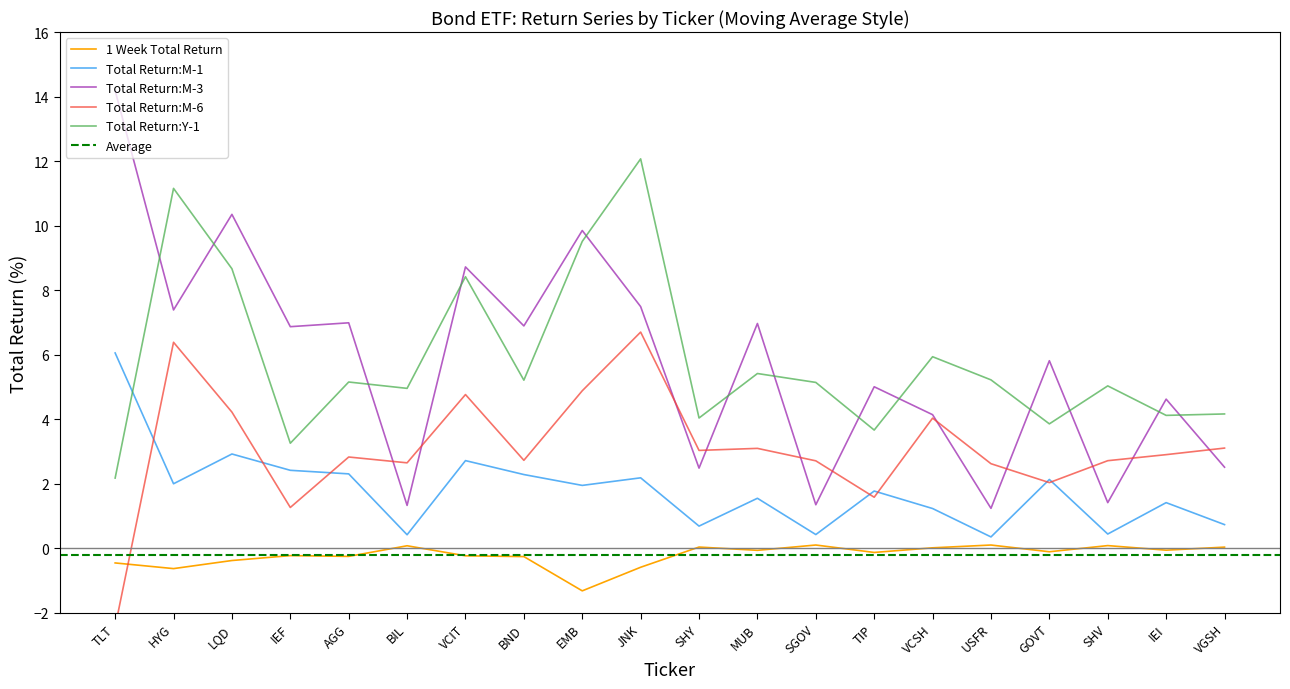

Between which two adjacent categories do Total Return:M-3 and Total Return:M-6 first intersect?

AGG and BIL